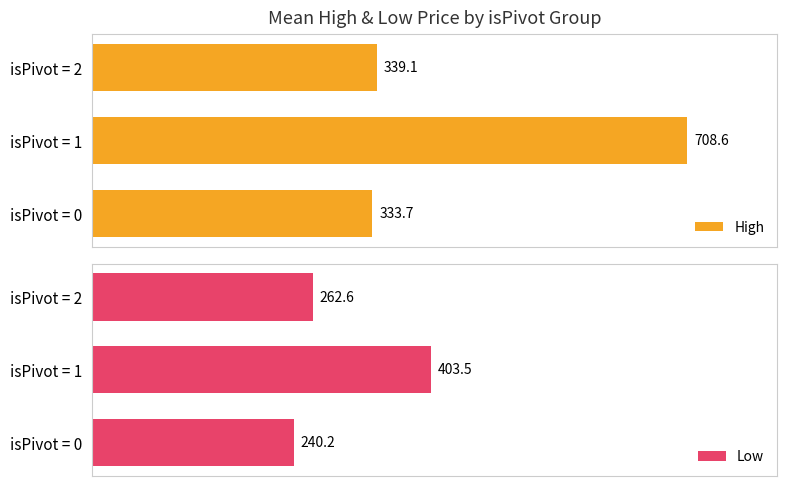

Count the number of data series in this chart.

2